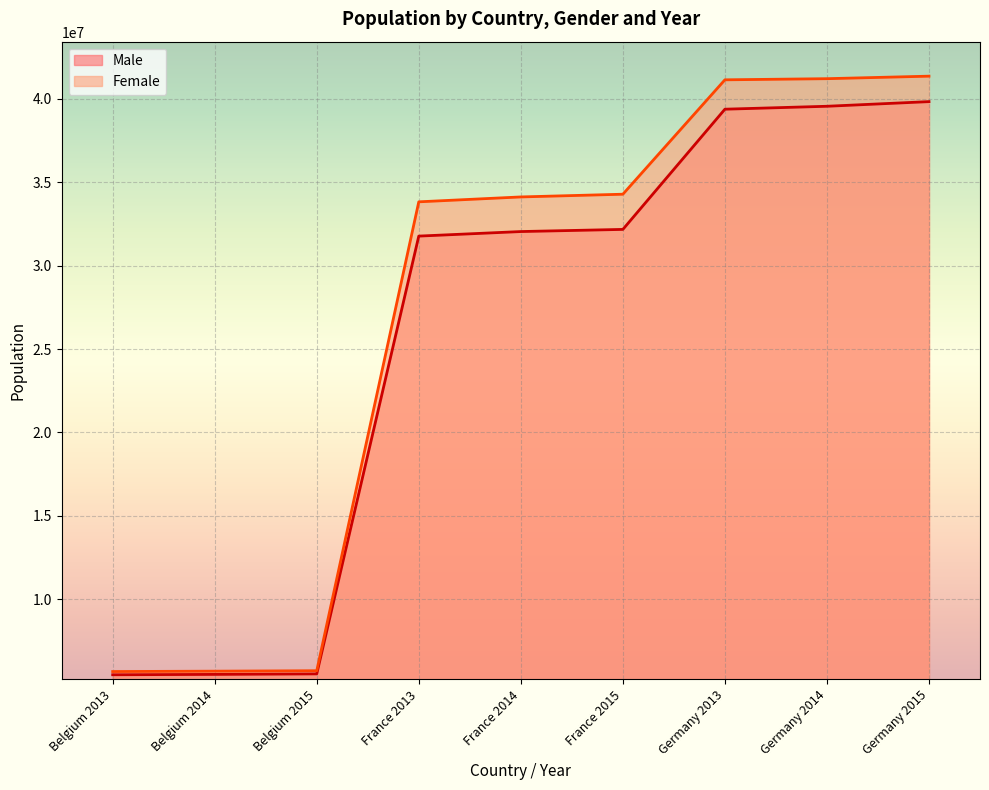

What is the label of the 3rd point from the left?

Belgium 2015